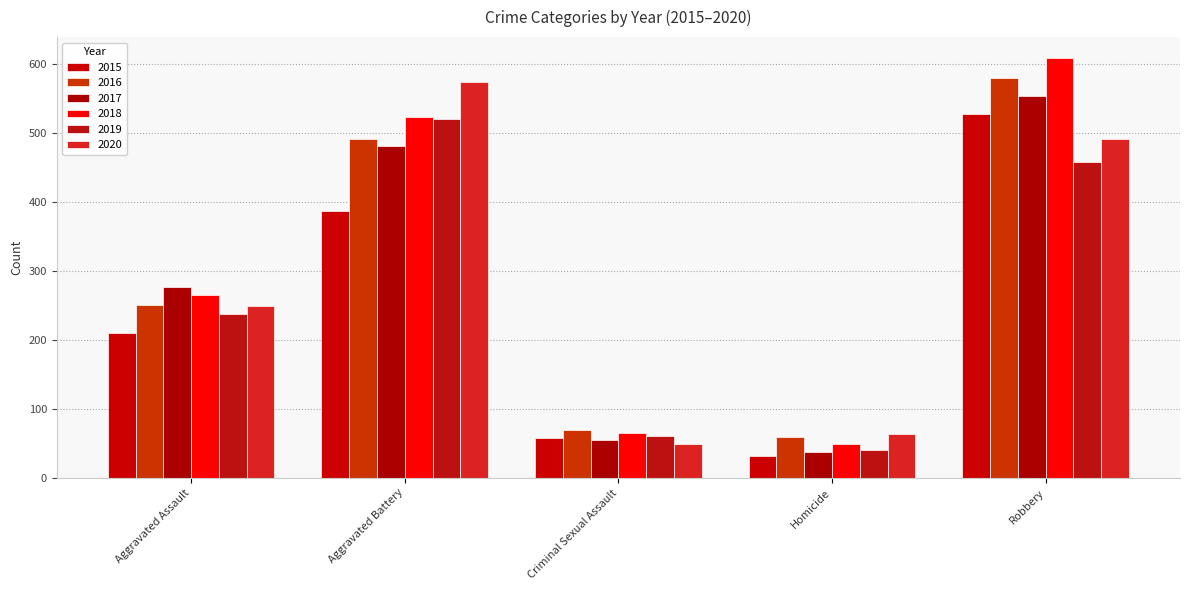

What is the sum of all 2017 values?

1401